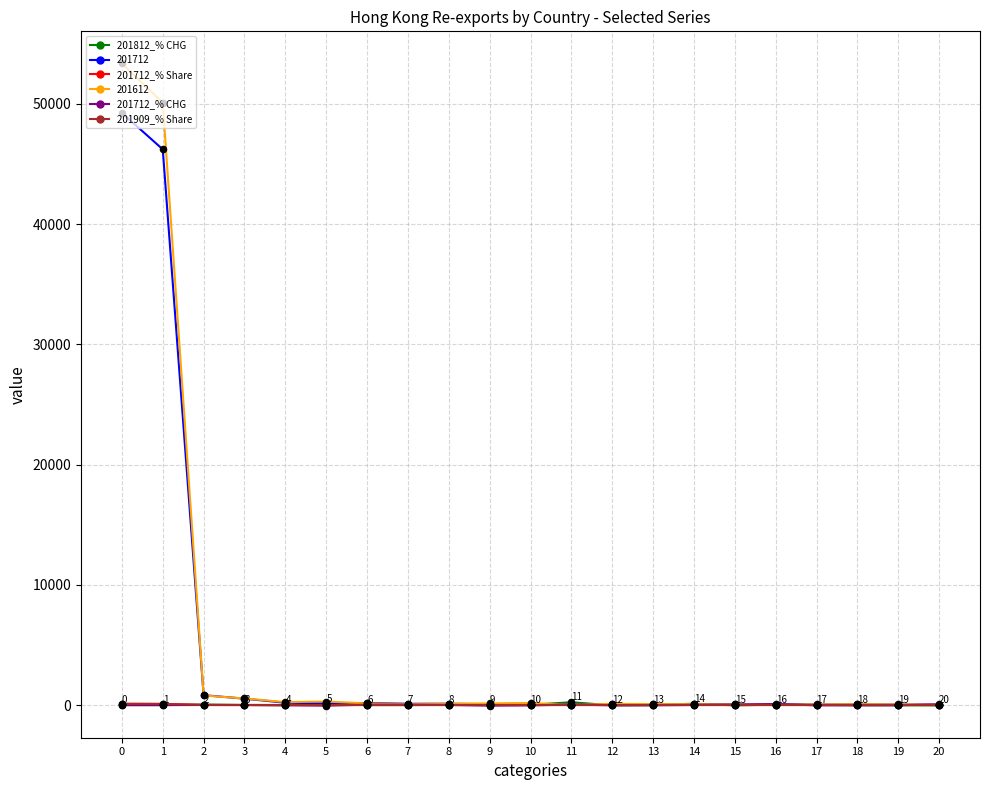

Which series has the largest range (max minus min)?

201612